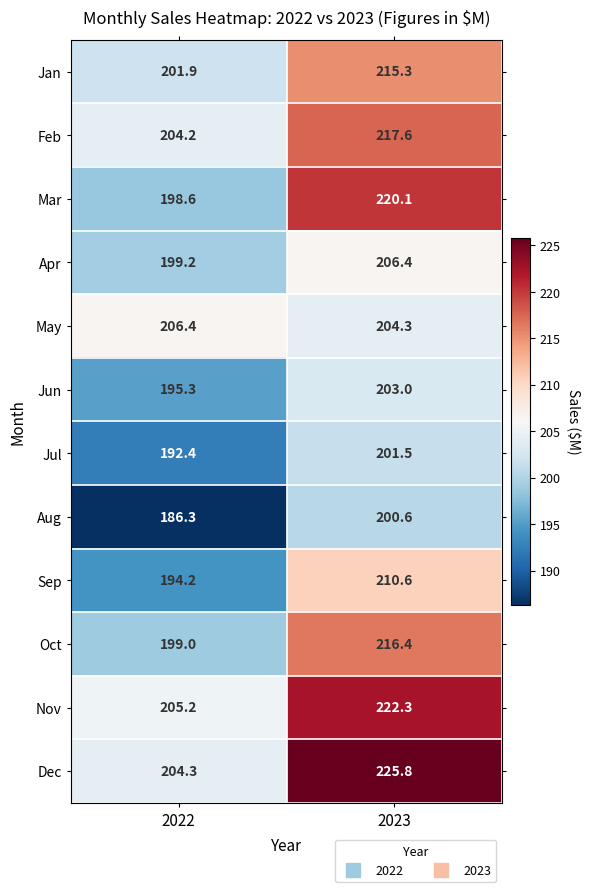

Is it true that Oct equals 216.4 at 2023?

True